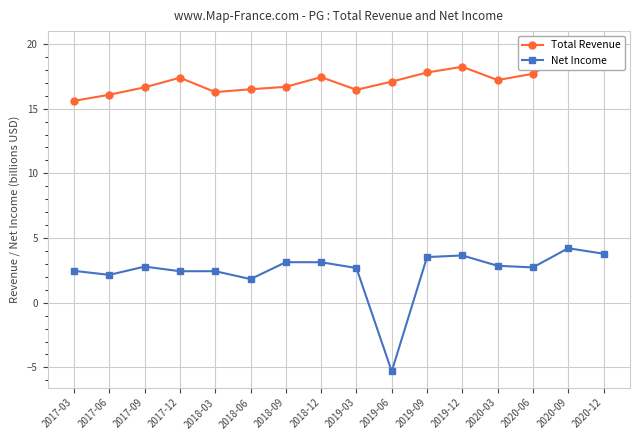

Which label corresponds to the largest value in the chart?

2020-12